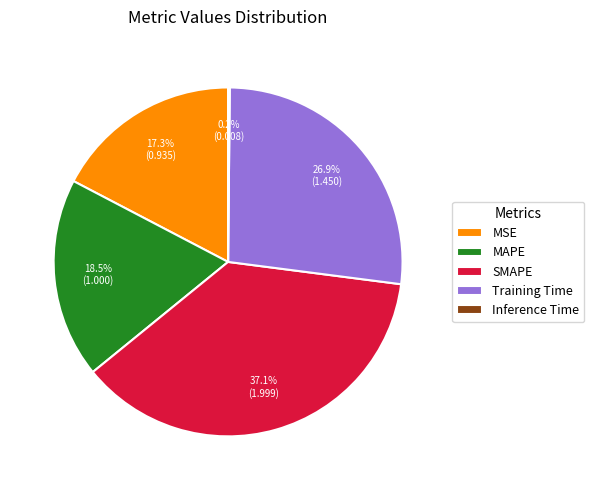

Which category has the biggest portion of the pie?

SMAPE